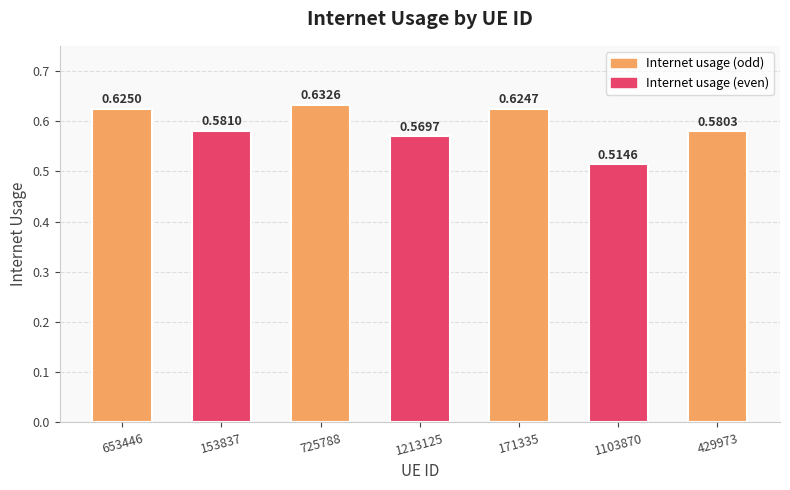

List the labels in order of value, smallest first.

1103870, 1213125, 429973, 153837, 171335, 653446, 725788